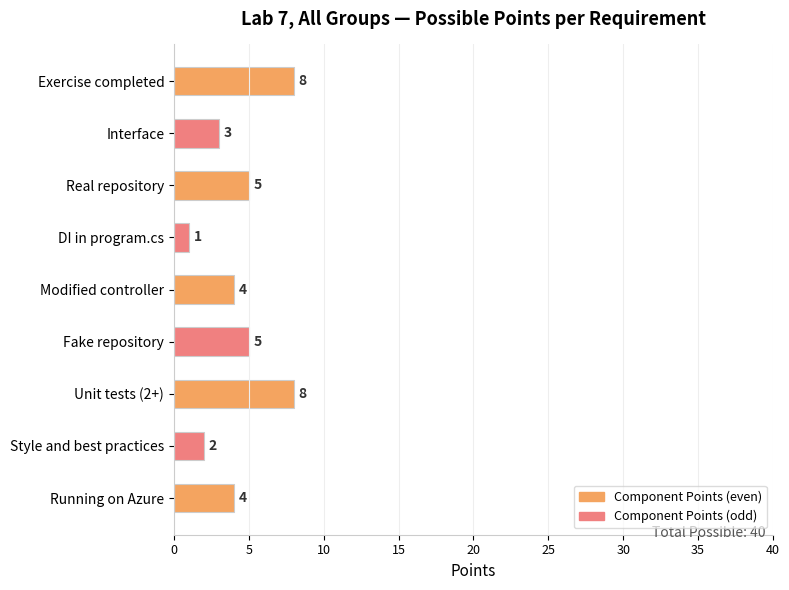

Approximately how many times larger is the value at Unit tests (2+) compared to Real repository?

1.6